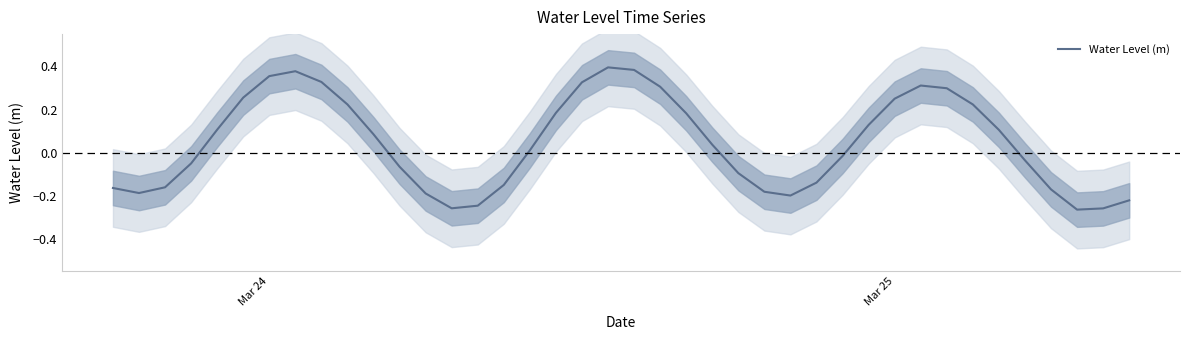

True or false: the data has more than 0 interior local peaks.

True